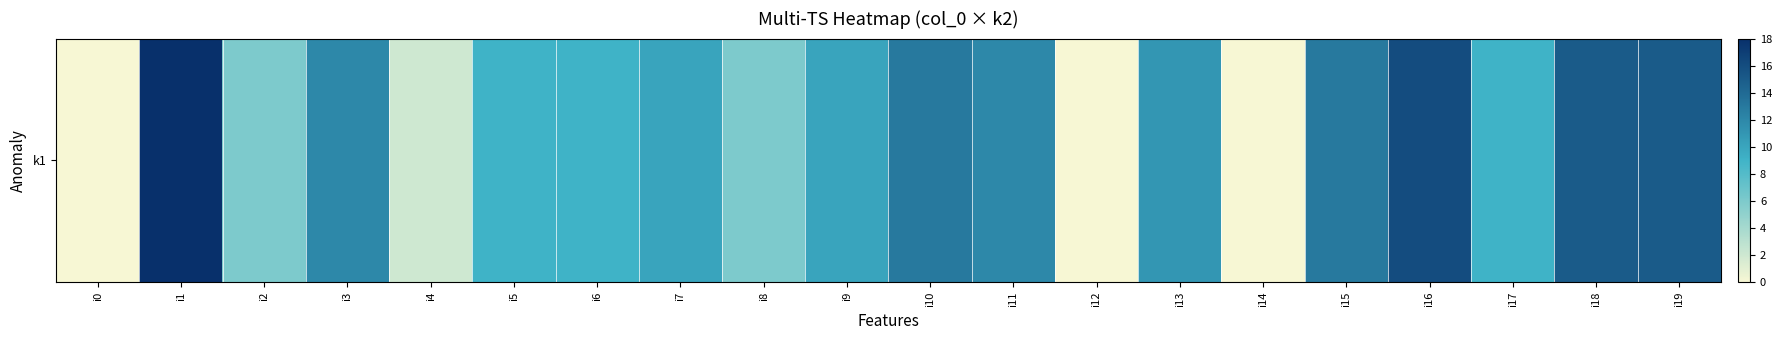

How many distinct data groups are displayed?

1